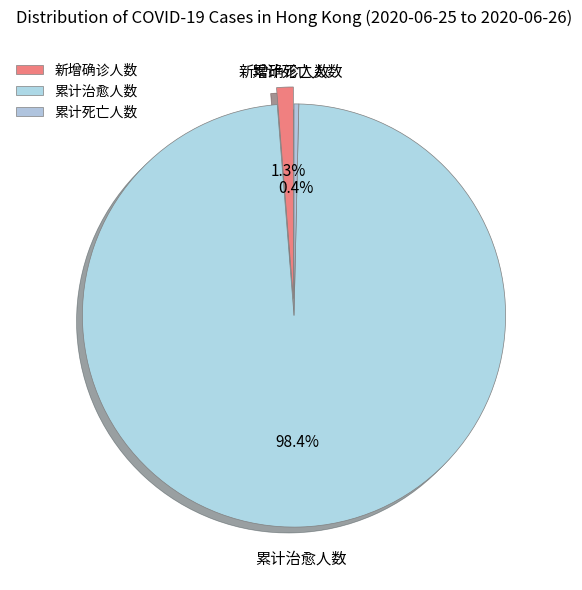

What percentage do 新增确诊人数 and 累计治愈人数 together represent?

99.6%